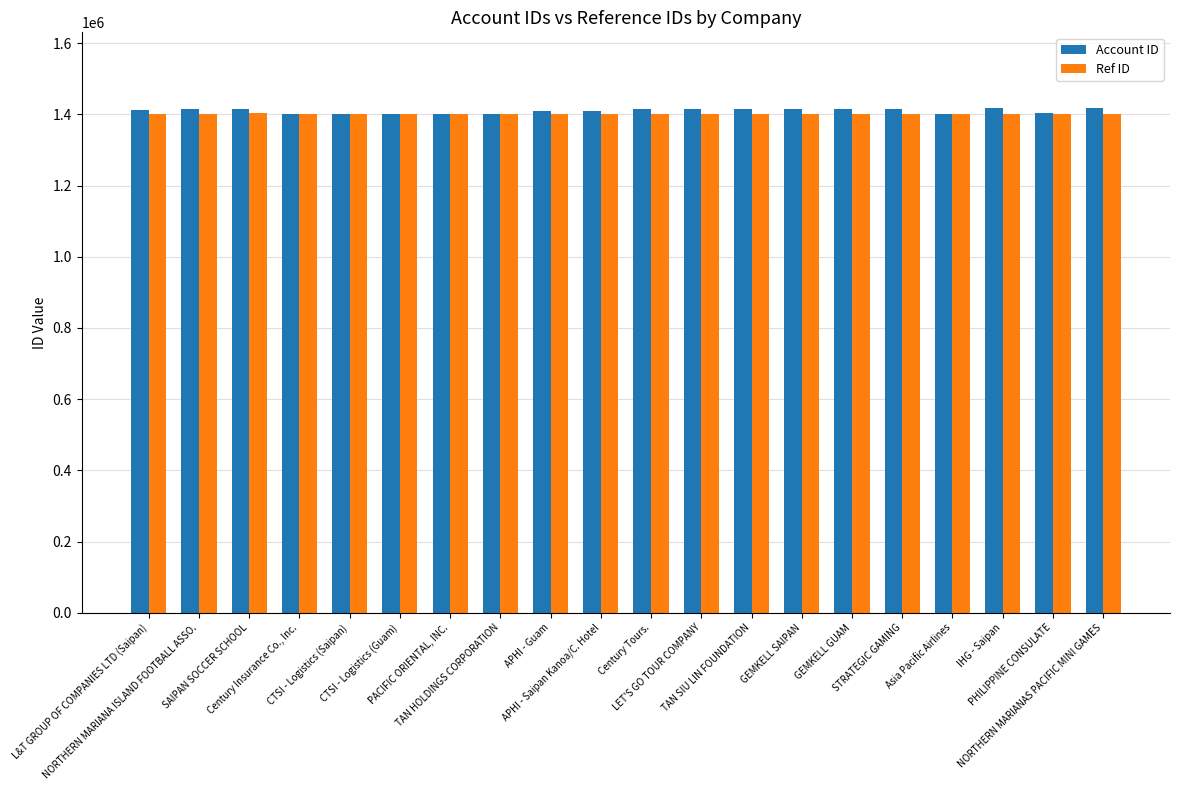

What is the total value across all series at STRATEGIC GAMING?

2816410